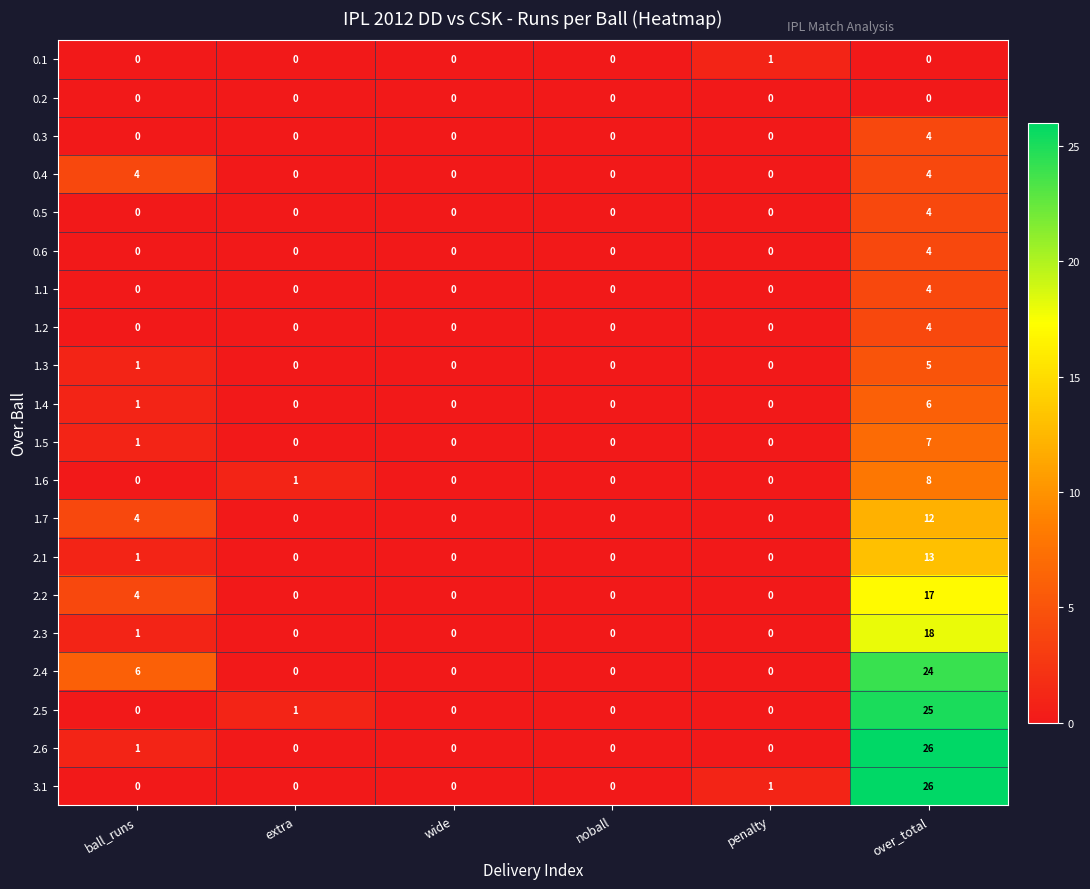

How many 2.4 values are between 0 and 6?

5